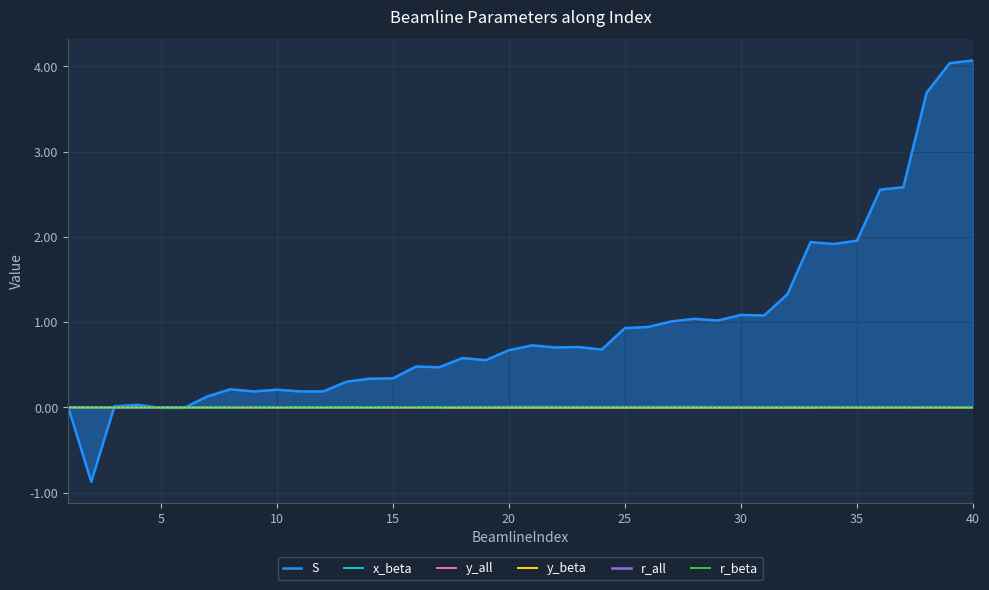

Which series has the largest total across all categories?

S